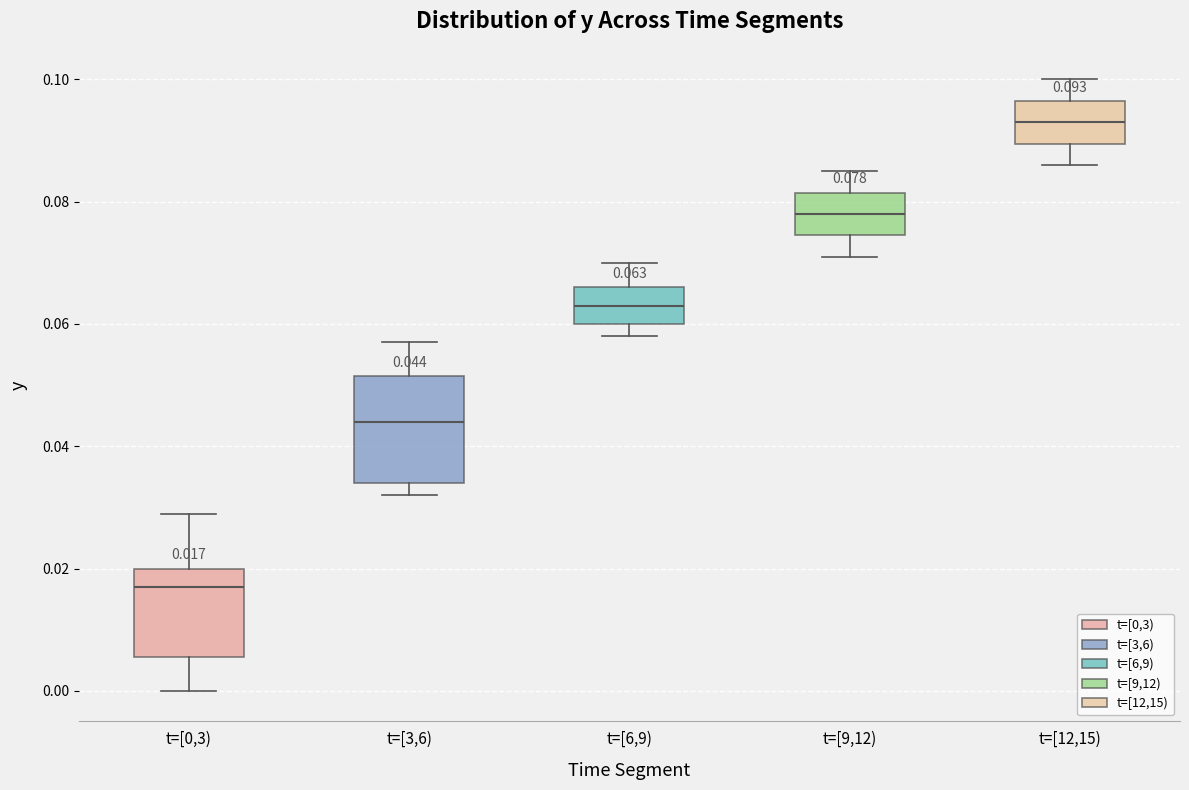

Which box has the lowest median line?

t=[0,3)